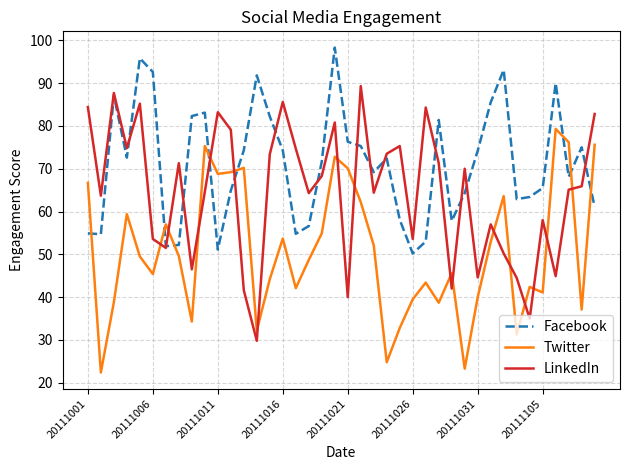

What is the maximum value for LinkedIn?

89.3